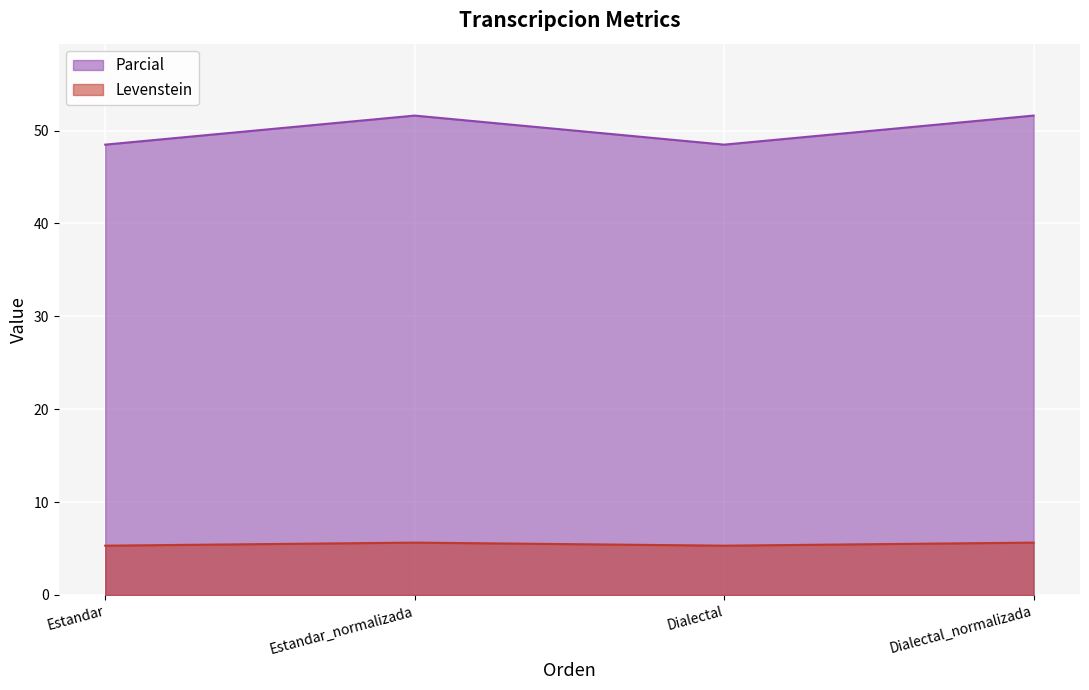

The value of Parcial at Dialectal is 48.5. True or false?

True